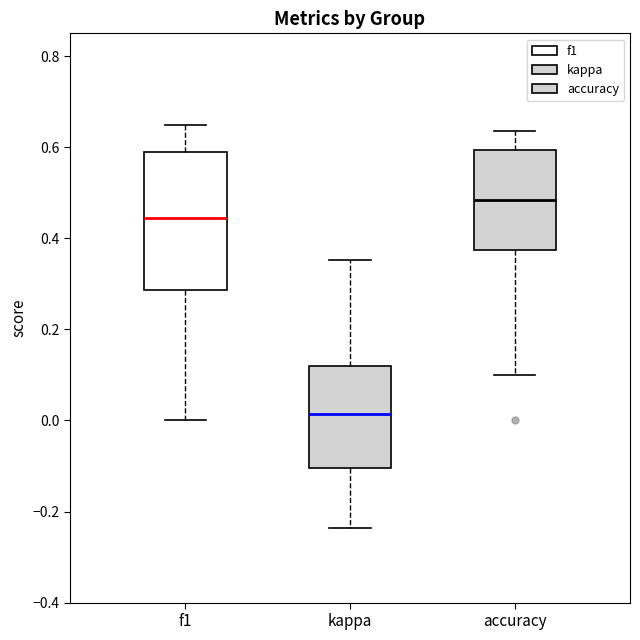

Which box is the tallest, from its lower edge to its upper edge?

f1